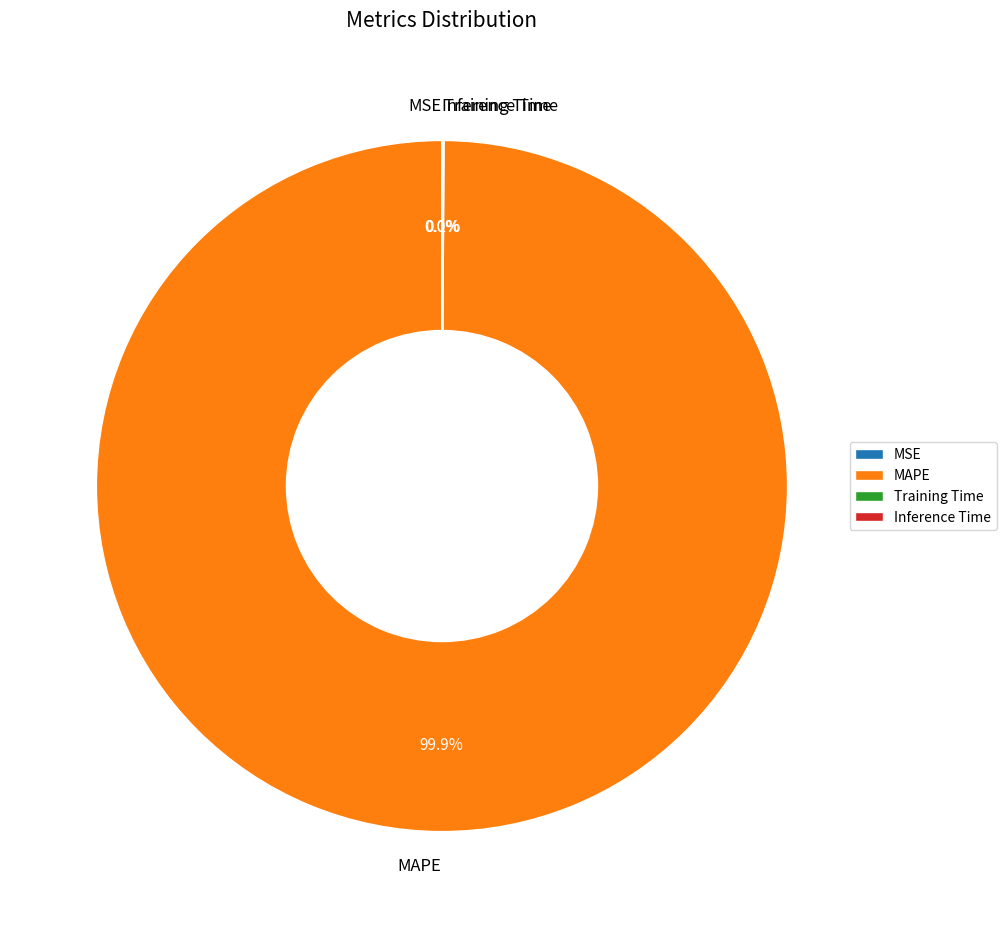

Is there any slice that represents more than half of the pie?

Yes